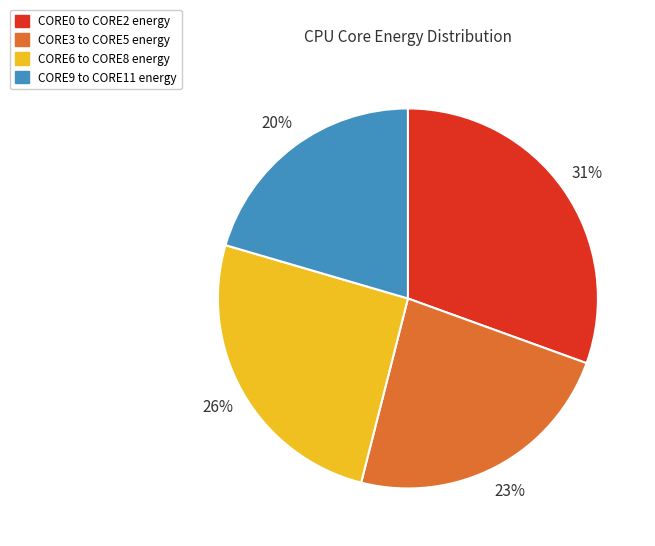

Count the number of slices in the pie.

4